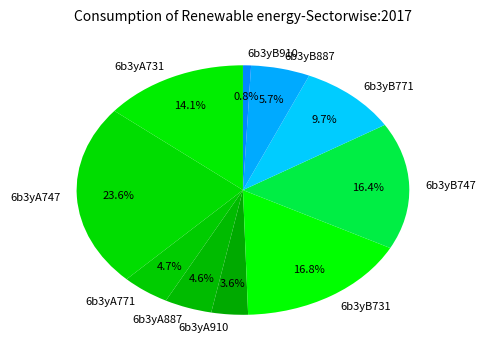

To the nearest percent, what percentage of the pie is 6b3yB771?

10%